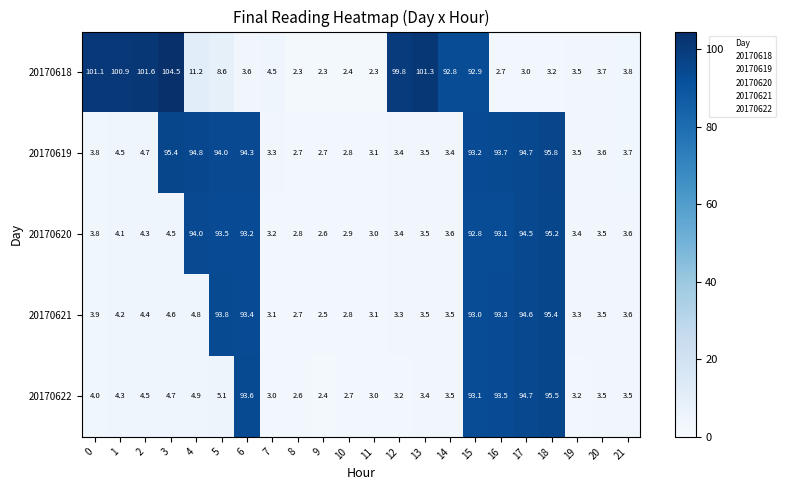

What is the approximate value of 20170619 at 16?

93.7